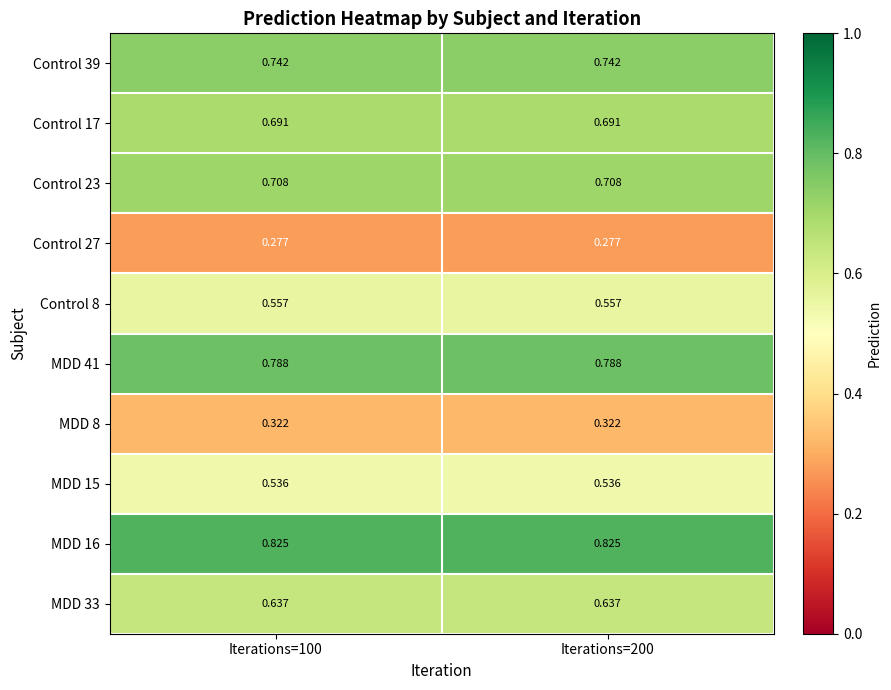

At Iterations=100, list the series in order from smallest to largest.

Control 27, MDD 8, MDD 15, Control 8, MDD 33, Control 17, Control 23, Control 39, MDD 41, MDD 16